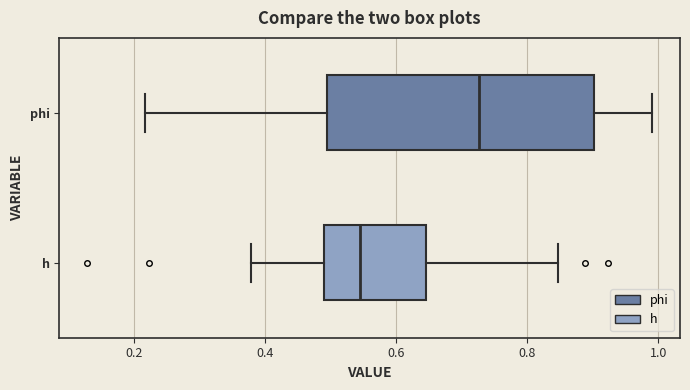

Comparing the boxes themselves (not the whiskers), which one is the widest?

phi